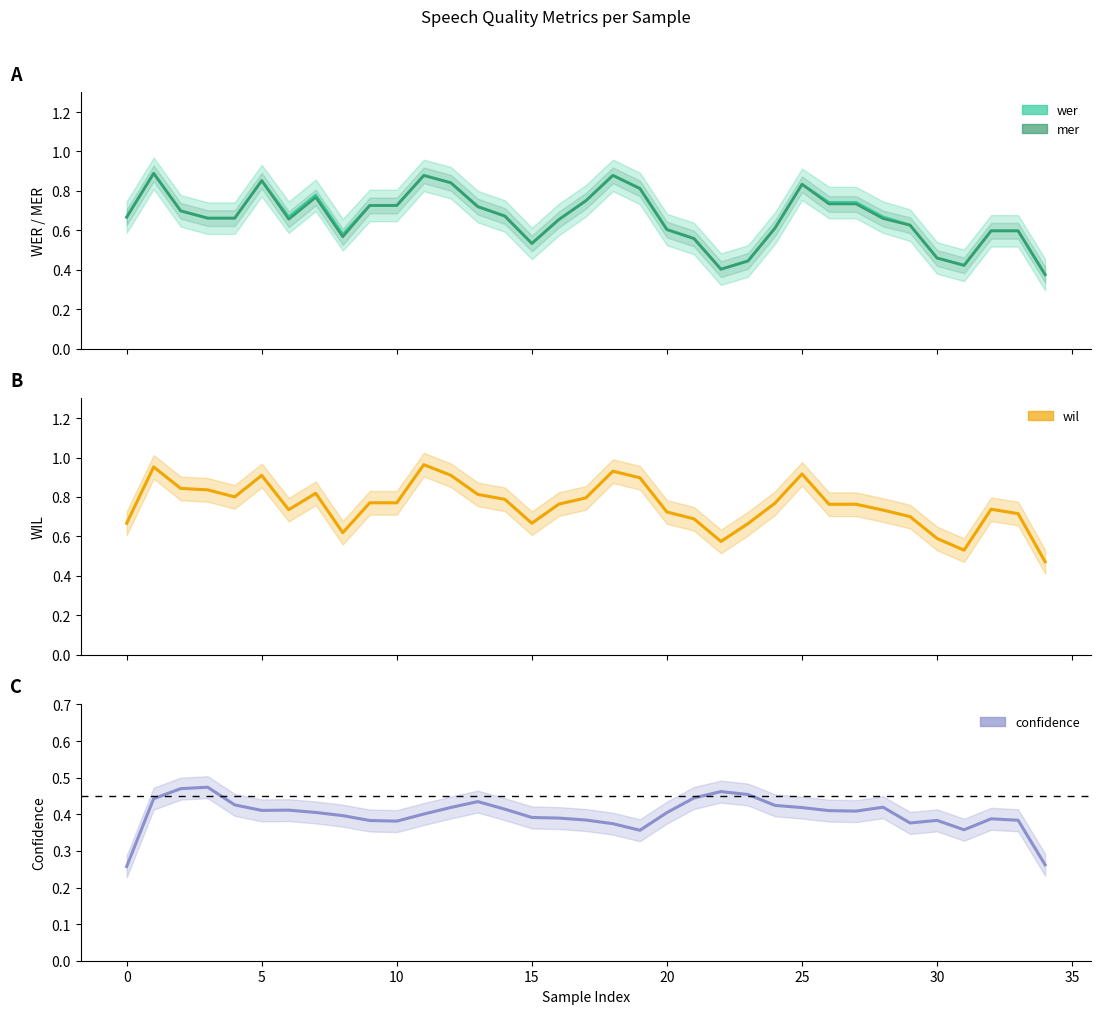

What are all the series names shown in the legend?

wer, mer, wil, confidence